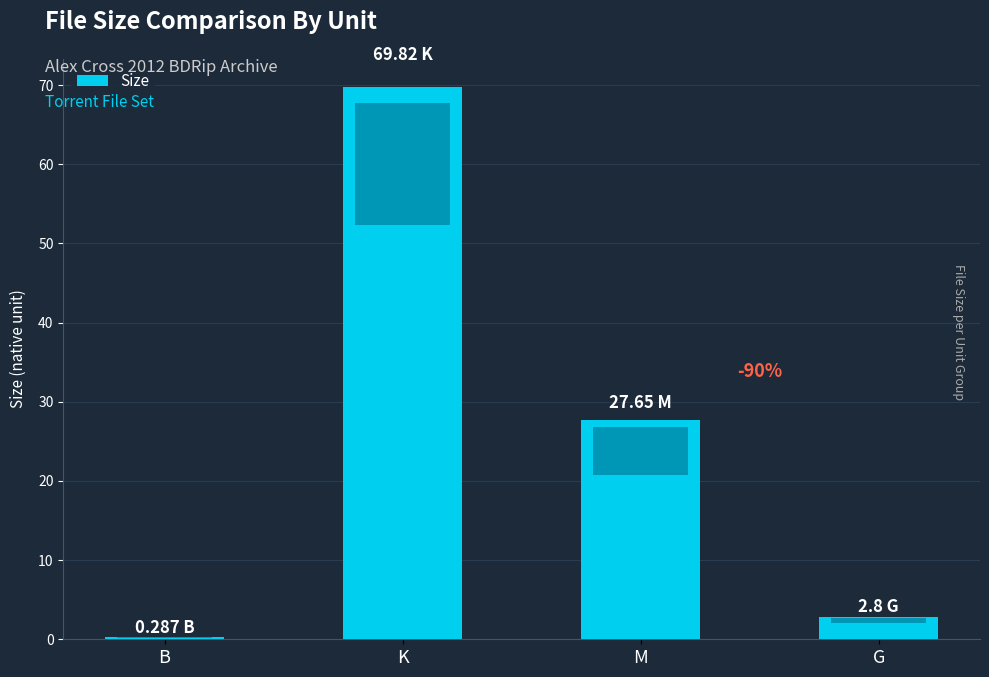

What is the difference between the second highest and second lowest values?

24.8